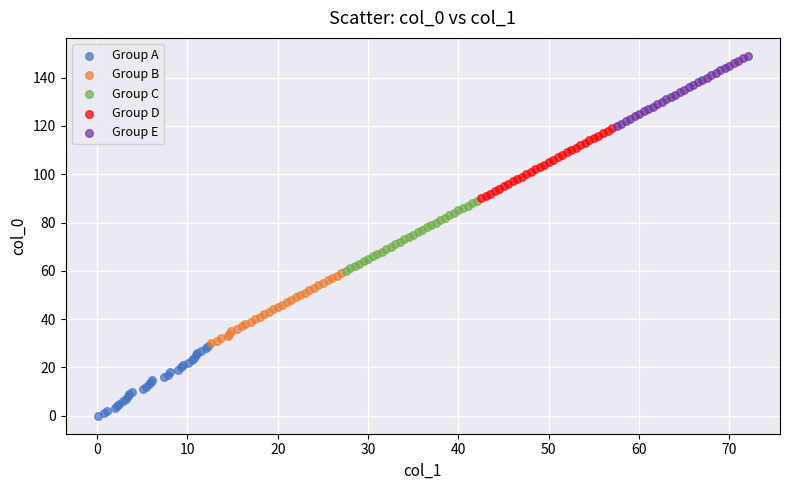

Which series contains the lowest Y value?

Group A